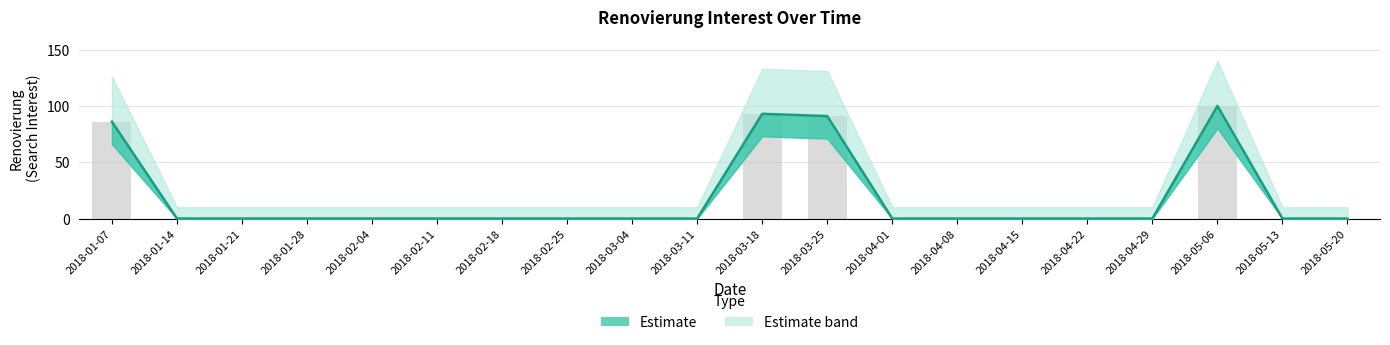

Count the number of categories in the chart.

20